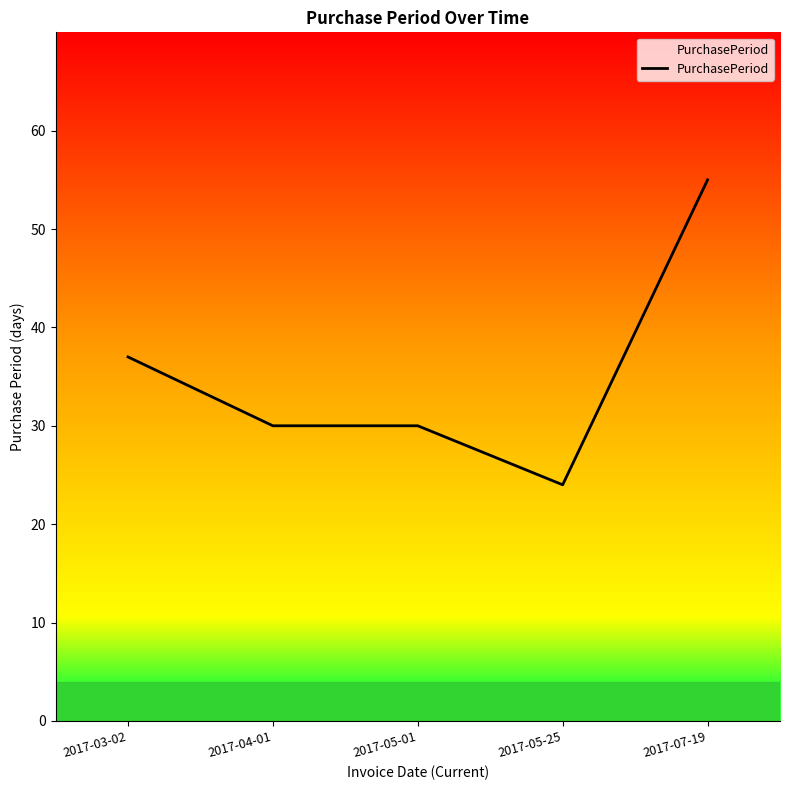

The value at 2017-07-19 is 55. True or false?

True